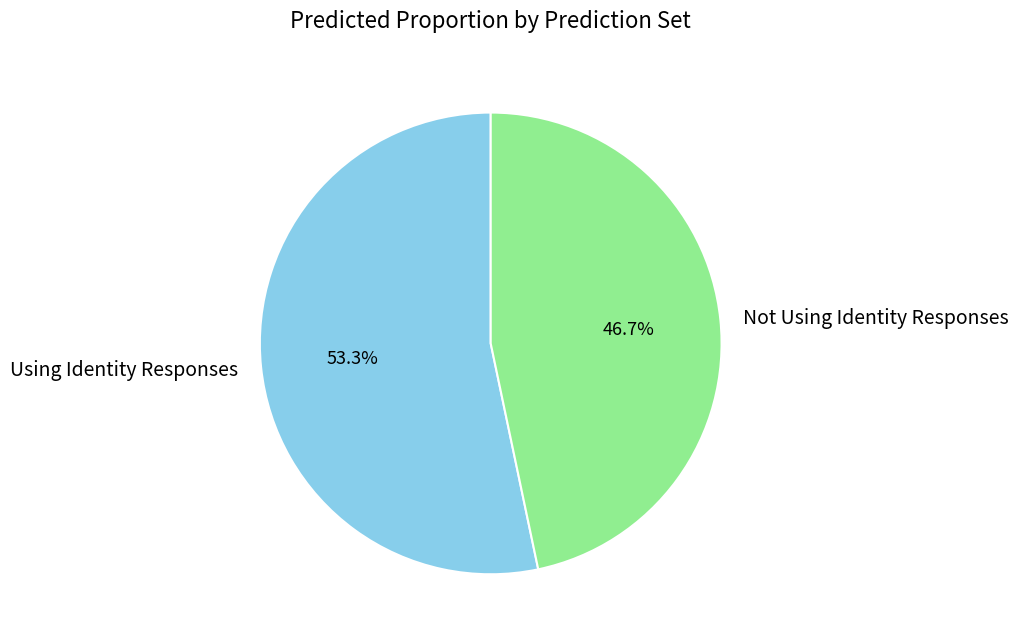

Between Using Identity Responses and Not Using Identity Responses, which is larger?

Using Identity Responses